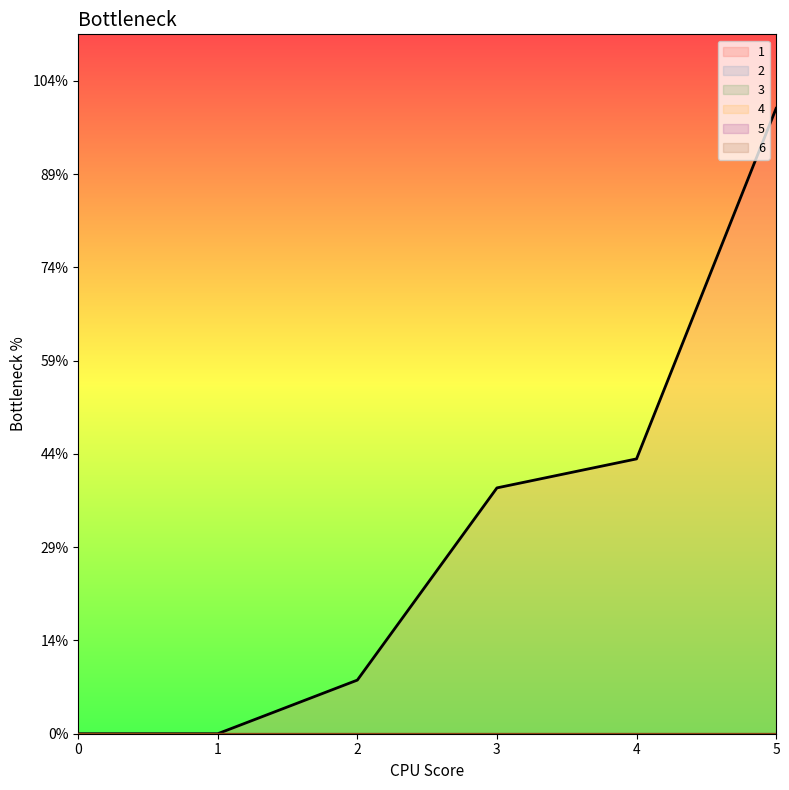

What is the difference between the second highest and second lowest values in the 1 series?

5.9